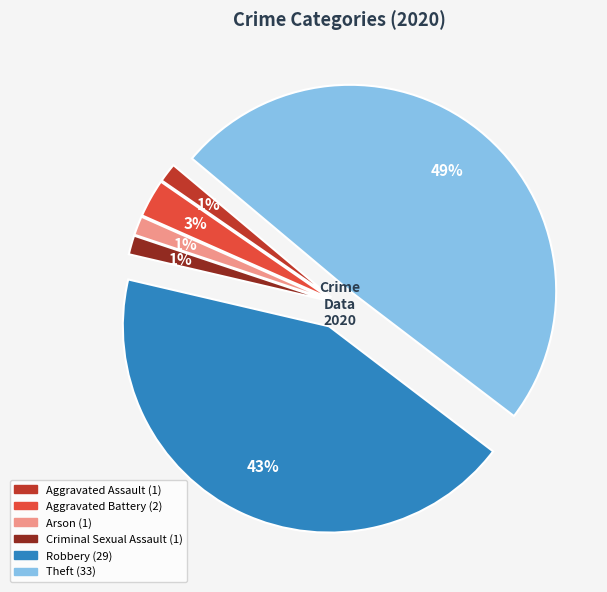

Is the sum of Robbery and Criminal Sexual Assault greater than half?

No